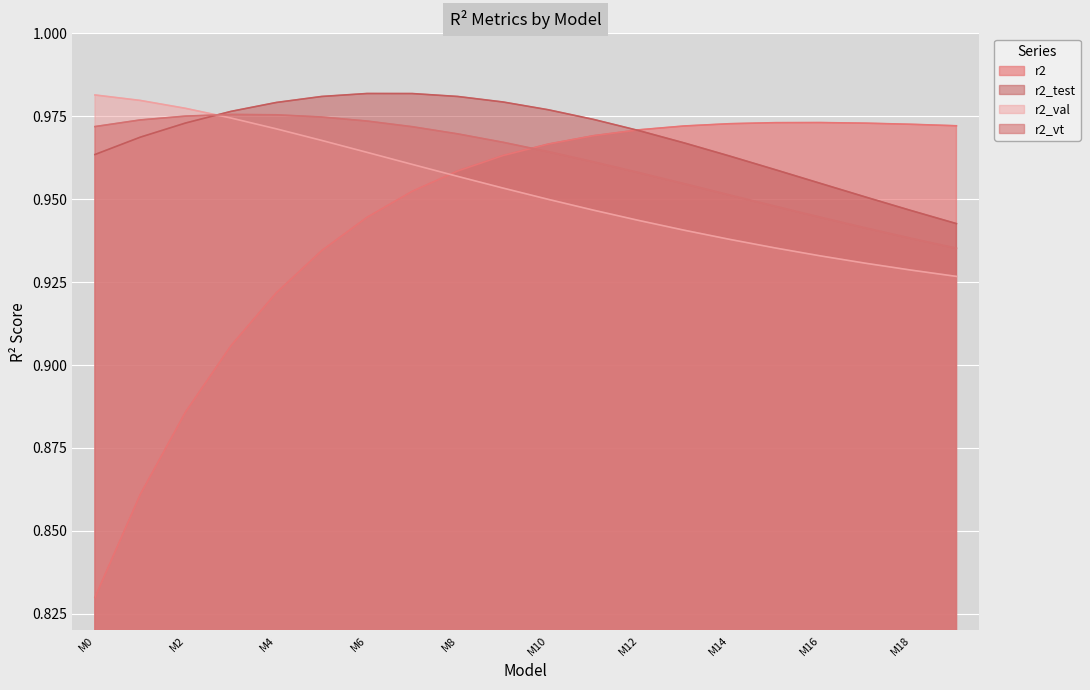

At which category does r2_vt reach its first local peak?

model_13_8_3